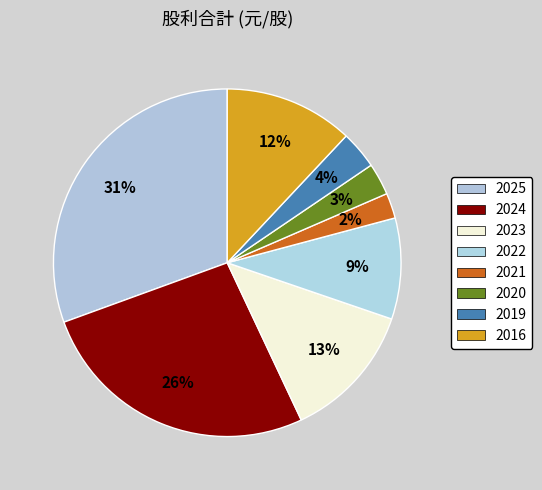

To the nearest percent, what is the combined percentage of 2019 and 2022?

13%